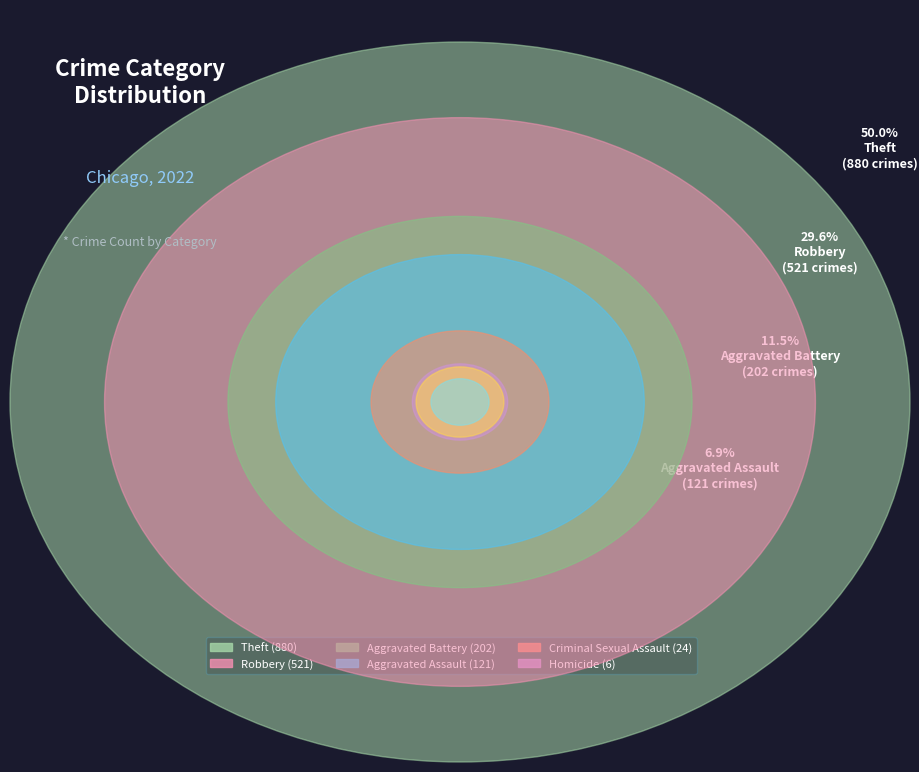

Which slice is the largest?

Theft